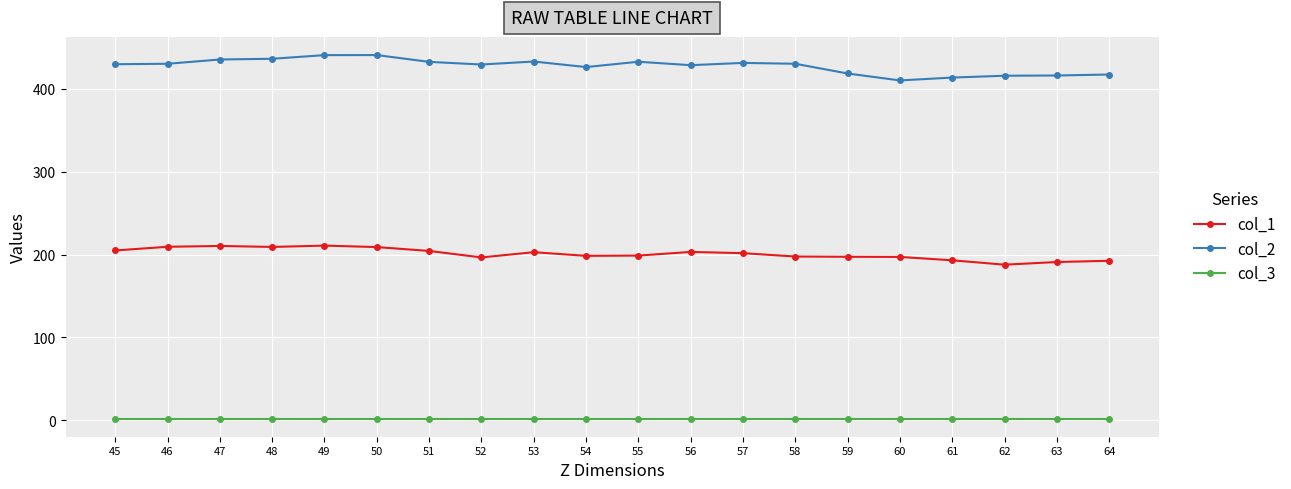

True or false: col_2 has more than 0 interior local peaks.

True